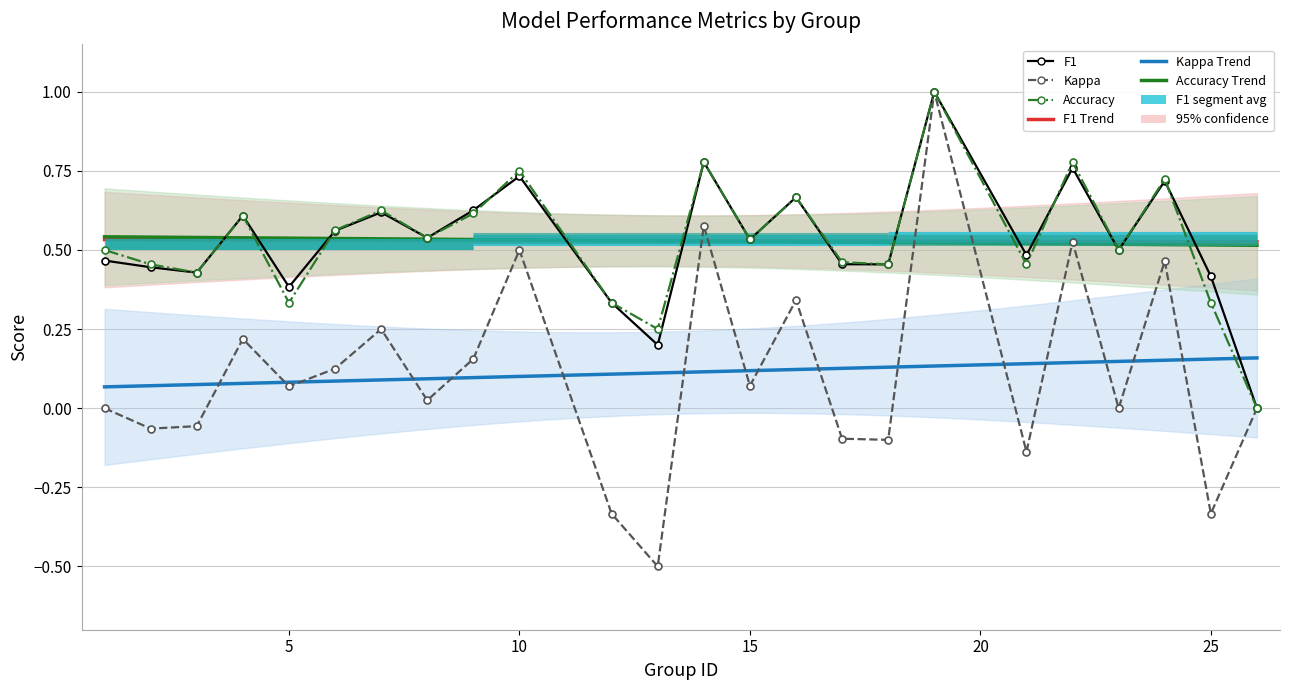

True or false: kappa and accuracy cross at least once.

False